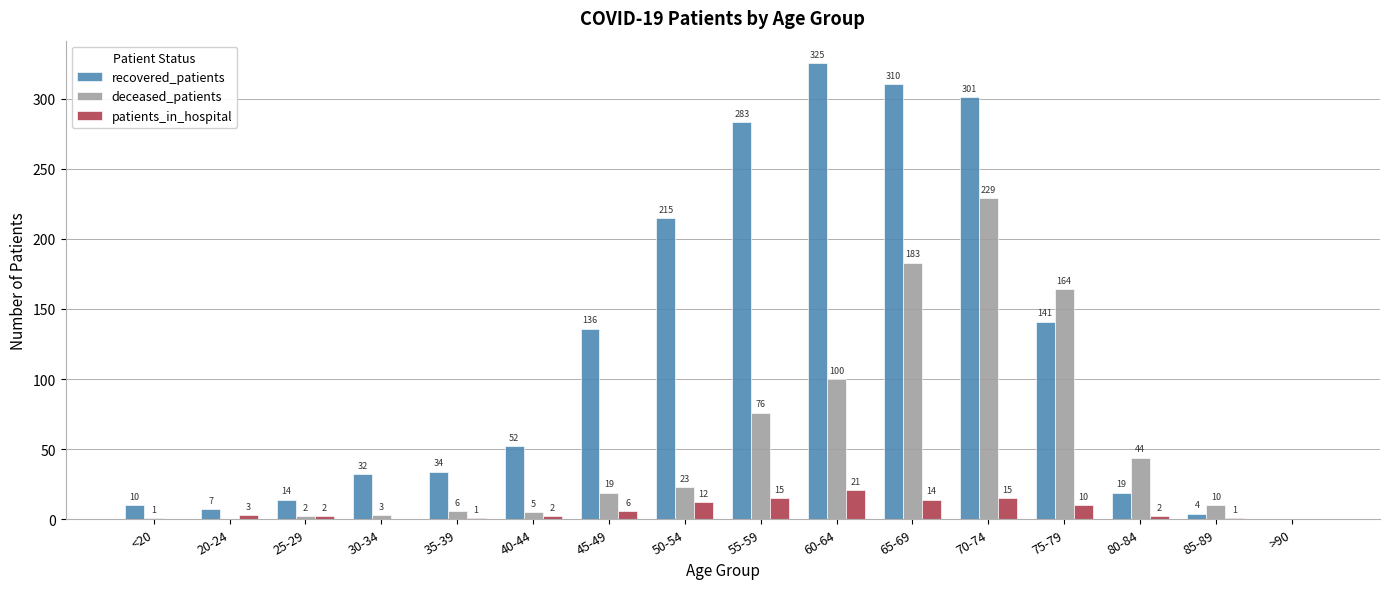

Between 50-54 and >90, which series saw the biggest shift?

recovered_patients